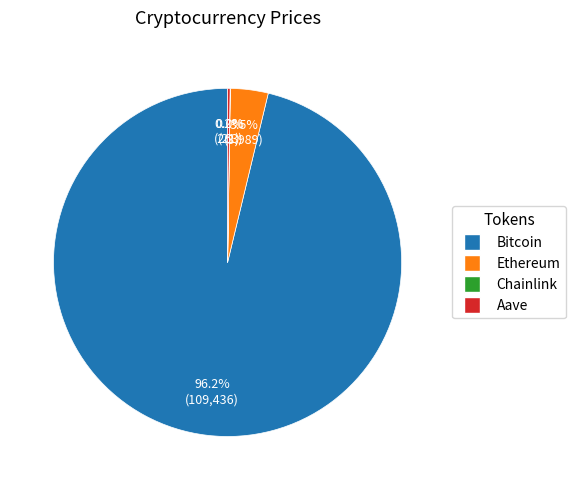

What percentage is the Bitcoin slice, to the nearest percent?

96%